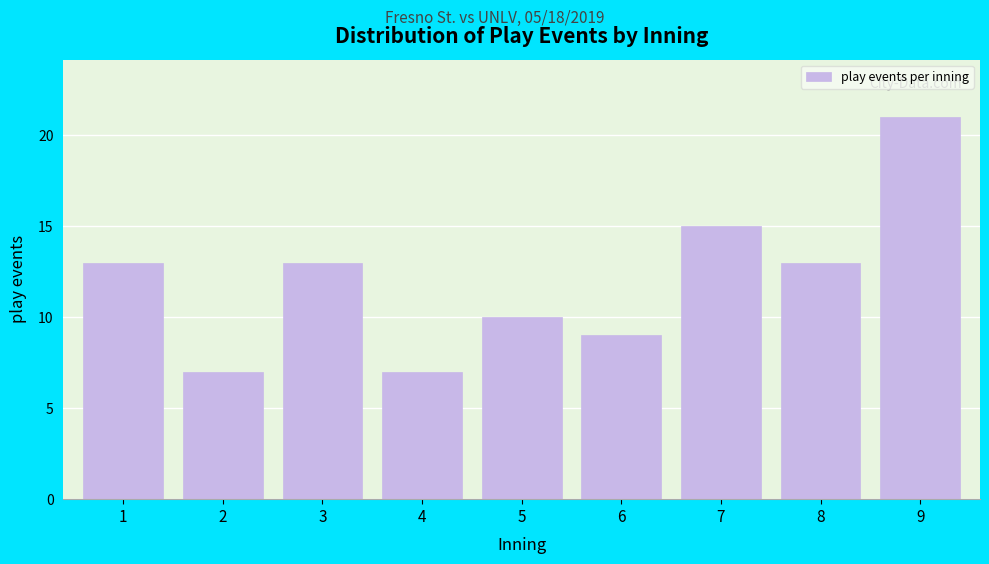

Reading left to right, extract all data points from this chart.

1=13	2=7	3=13	4=7	5=10	6=9	7=15	8=13	9=21